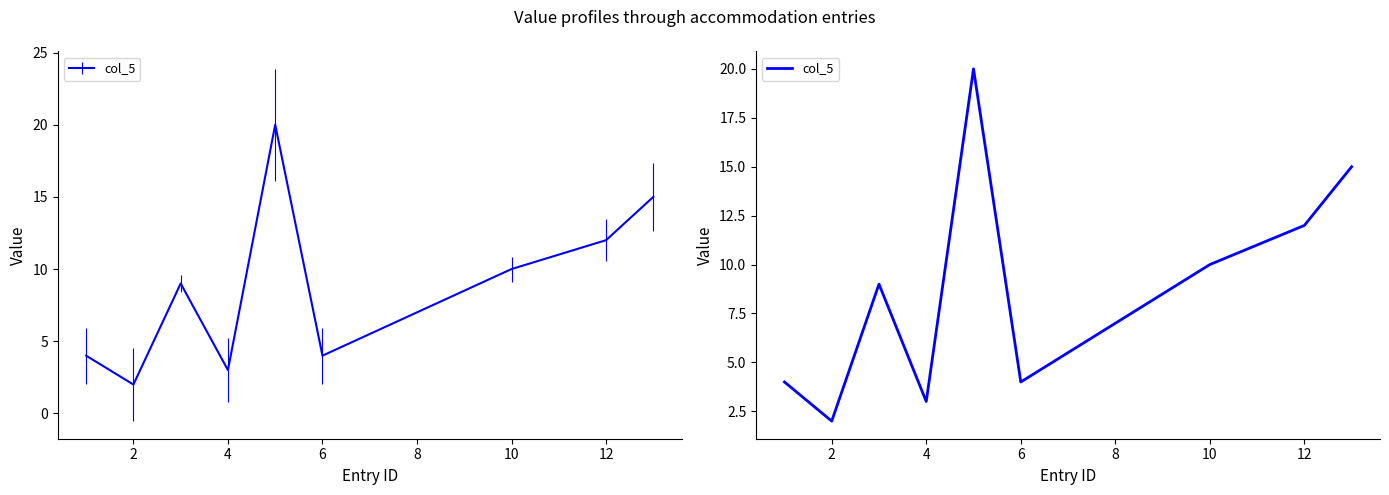

Approximately how many times larger is the value at 12 compared to 8?

0.7